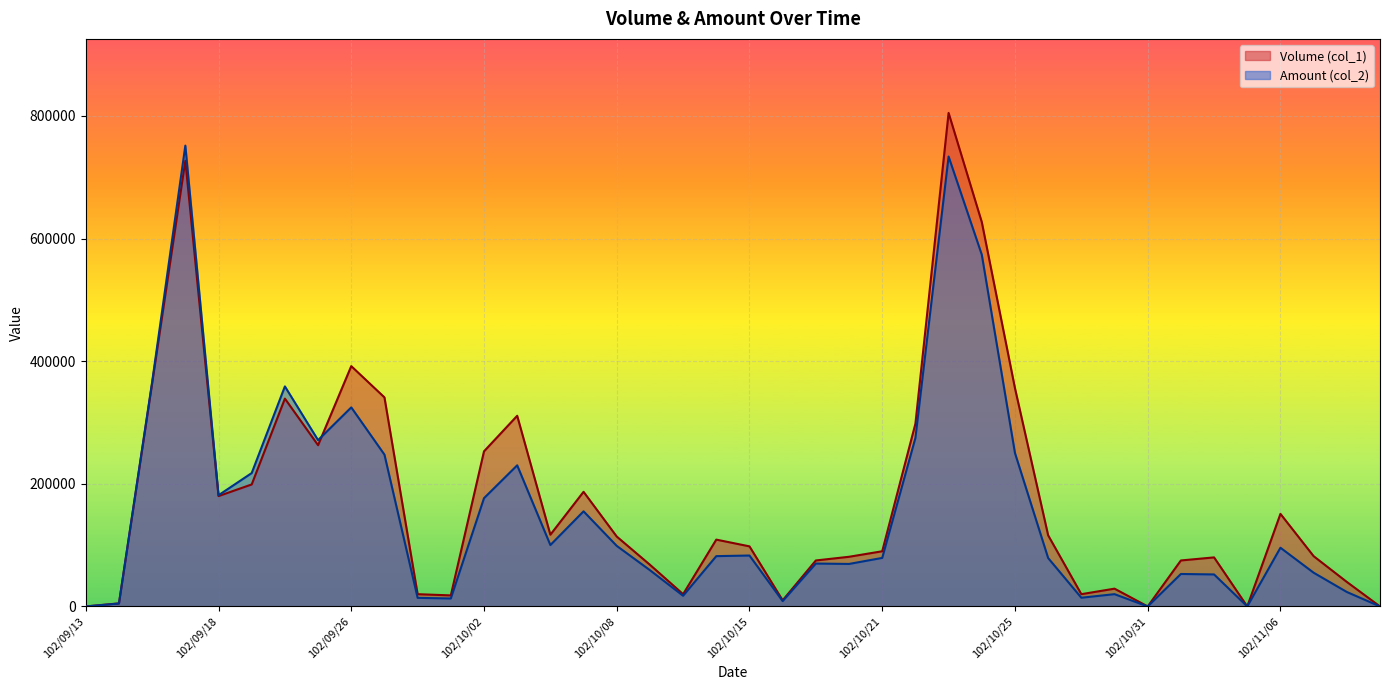

Which category has the highest value across all series?

102/10/23